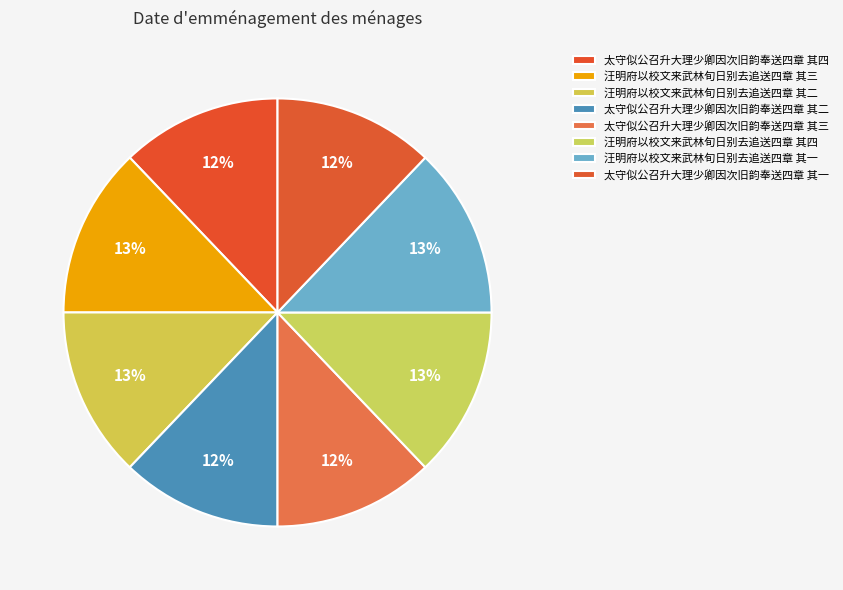

Is there a majority slice in this chart?

No